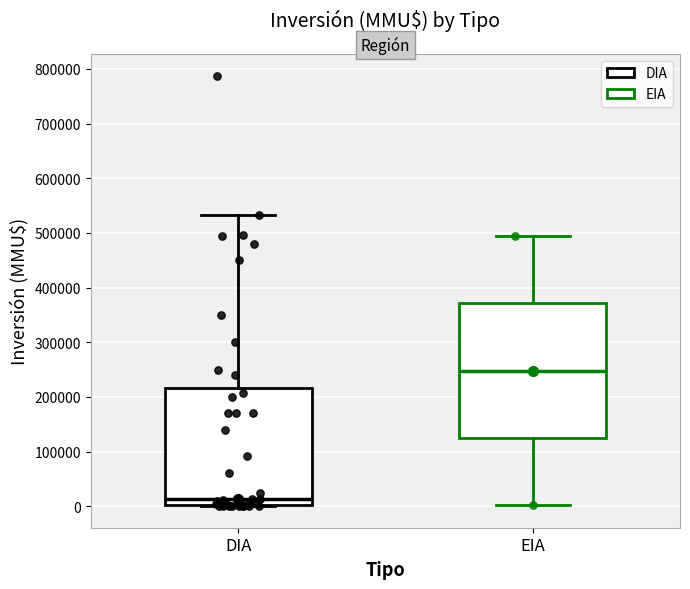

Which box's median line is the lowest?

DIA